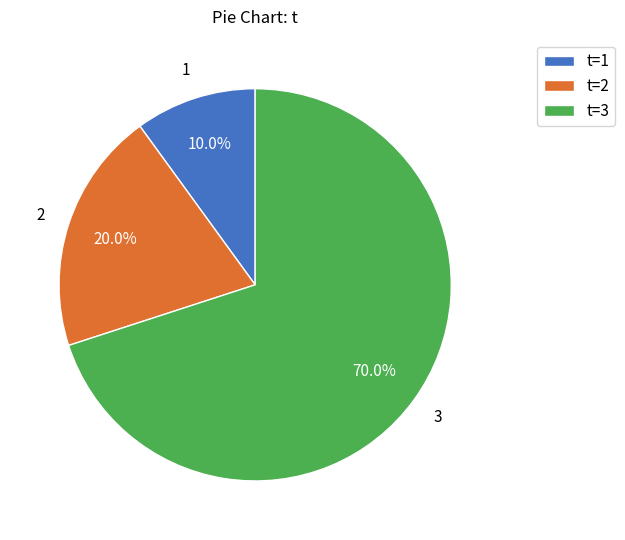

Combined, what portion of the pie is t=3 and t=2?

90.0%